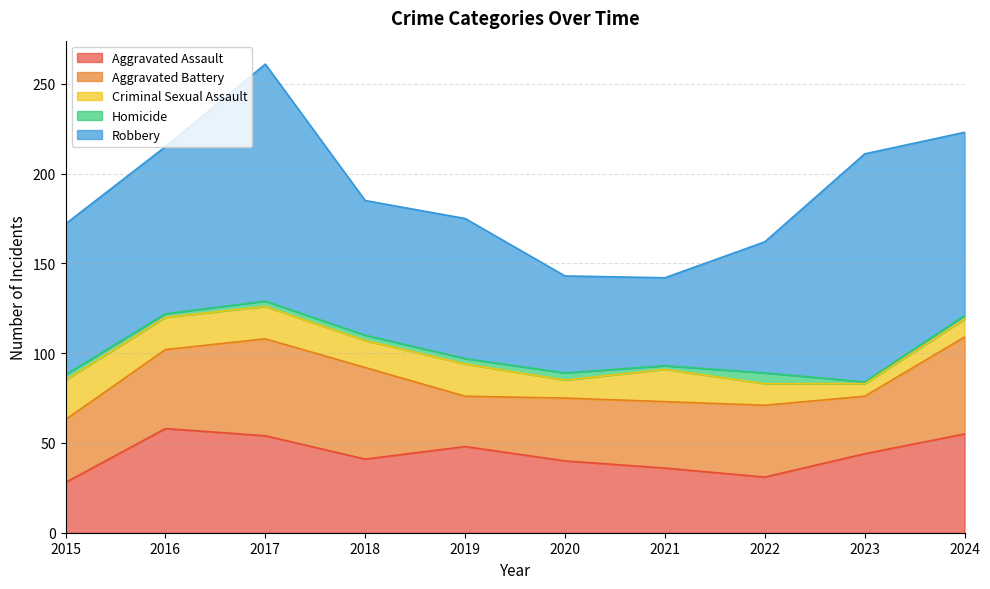

What is the total value across all series at 2015?

172